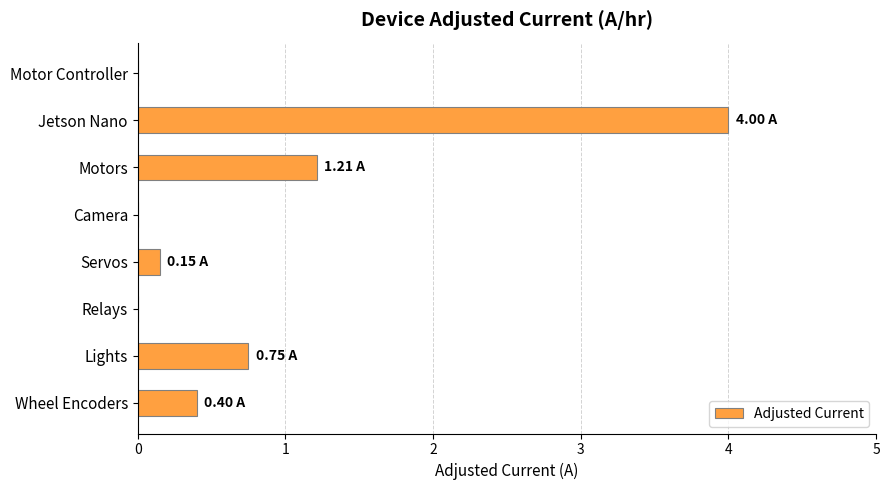

What is the change in value from Motors to Jetson Nano?

+2.8